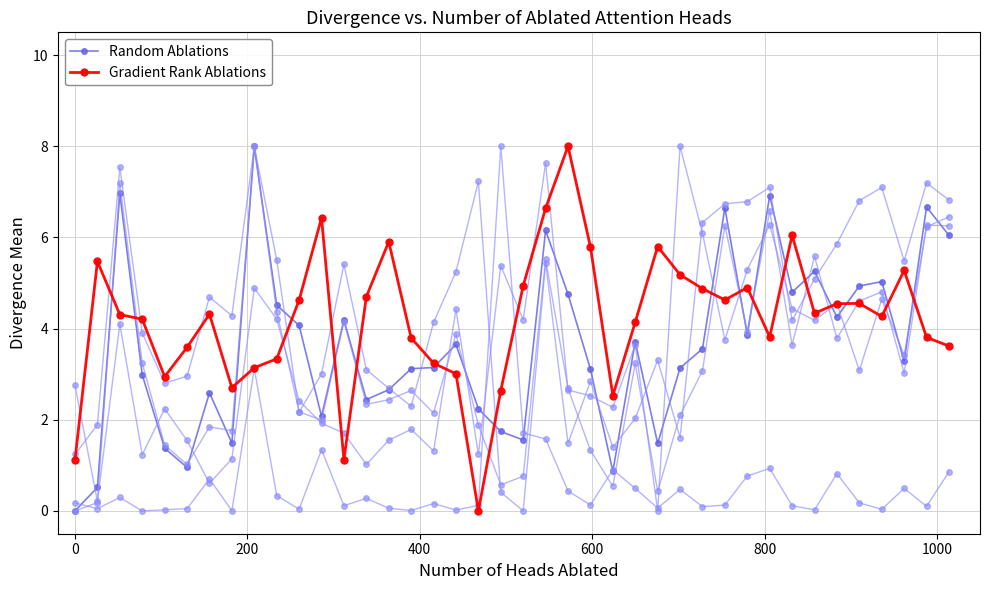

What is the value of the Random Ablations point at the 36th from the left?

4.9